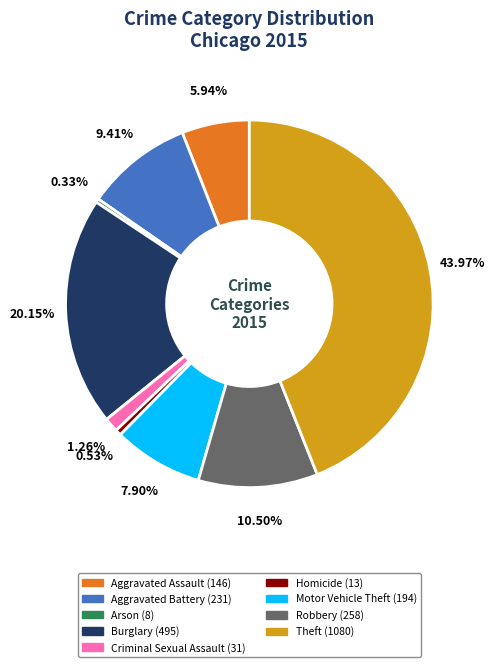

Which slice is the largest?

Theft